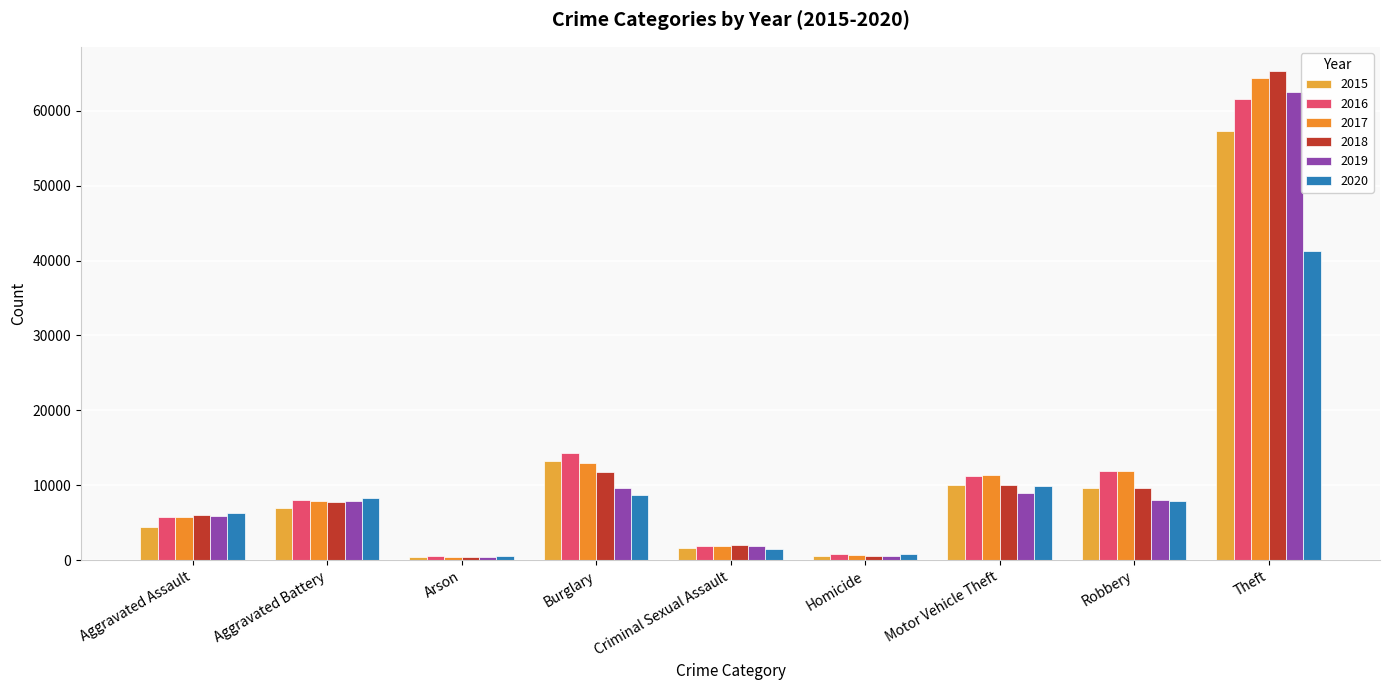

What is the label of the 5th bar from the left?

Criminal Sexual Assault